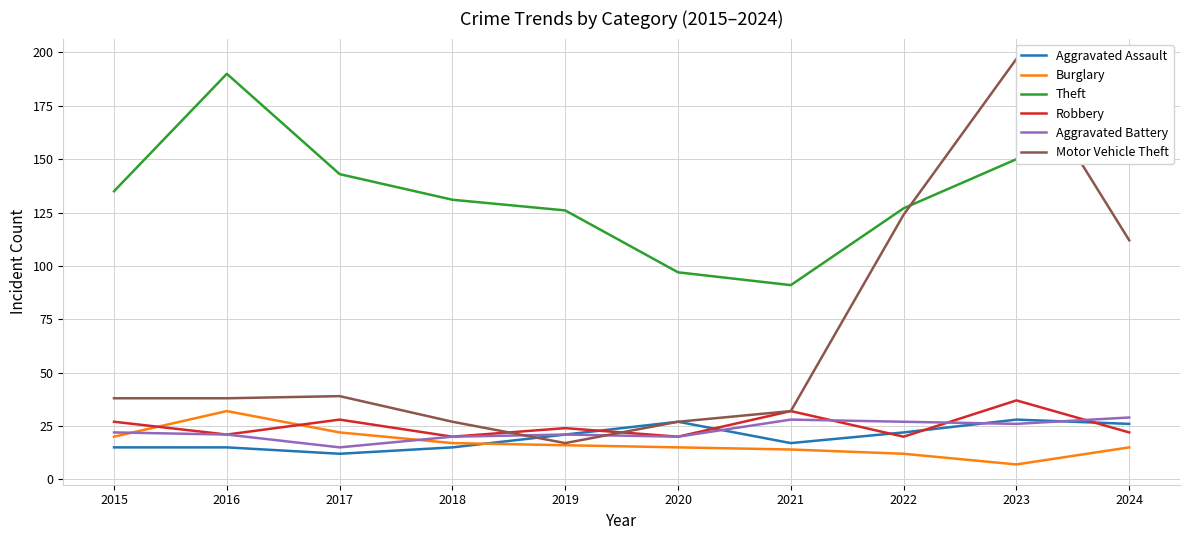

Where is the first local minimum for Robbery?

2016